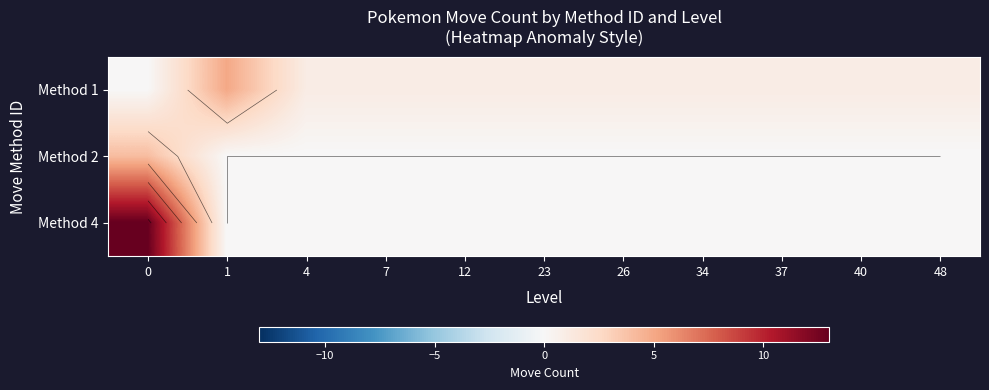

True or false: Method 4 has a value of 13 at 0.

True